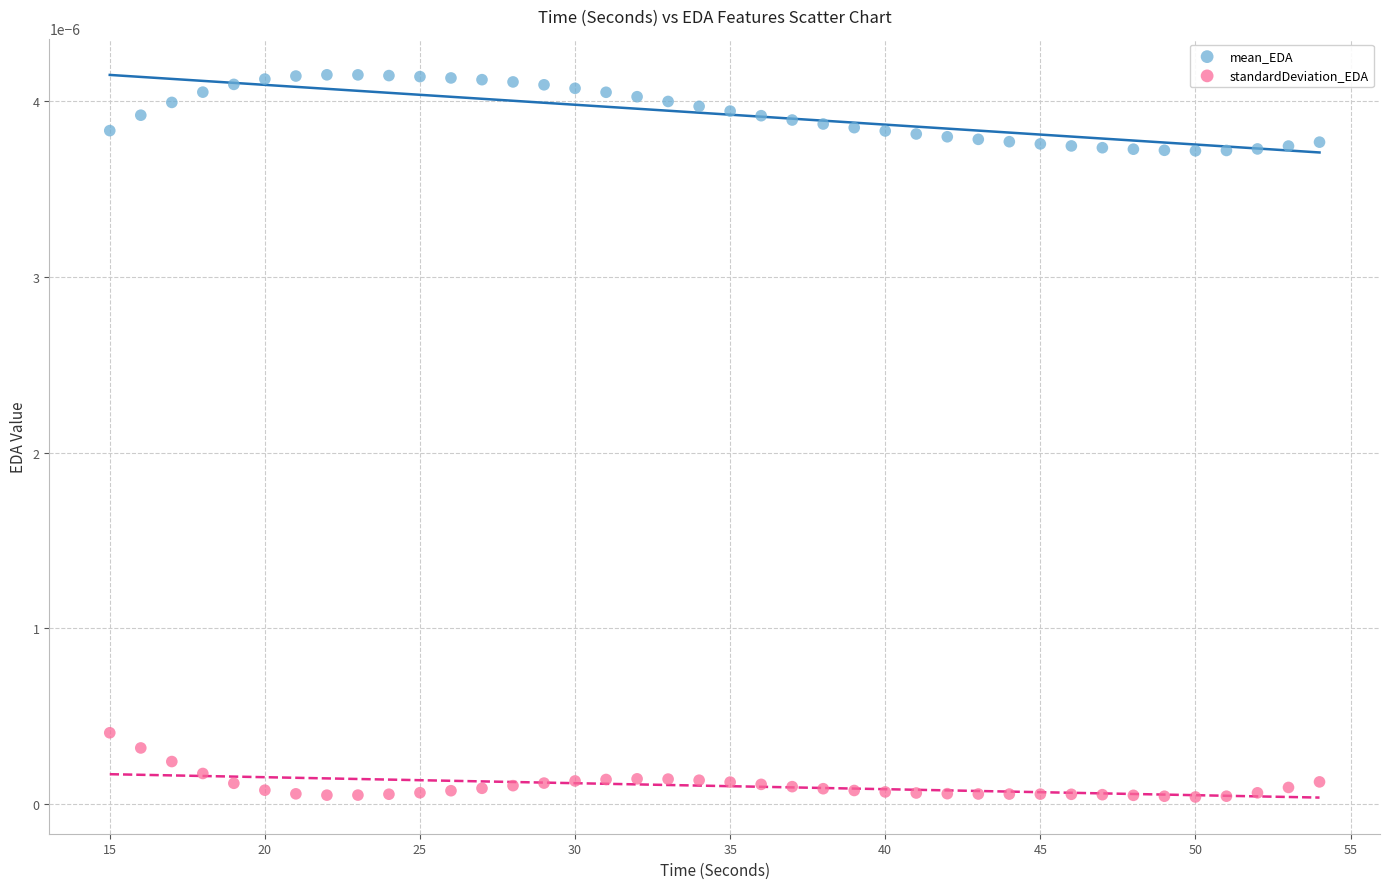

Which series contains the highest Y value?

mean_EDA